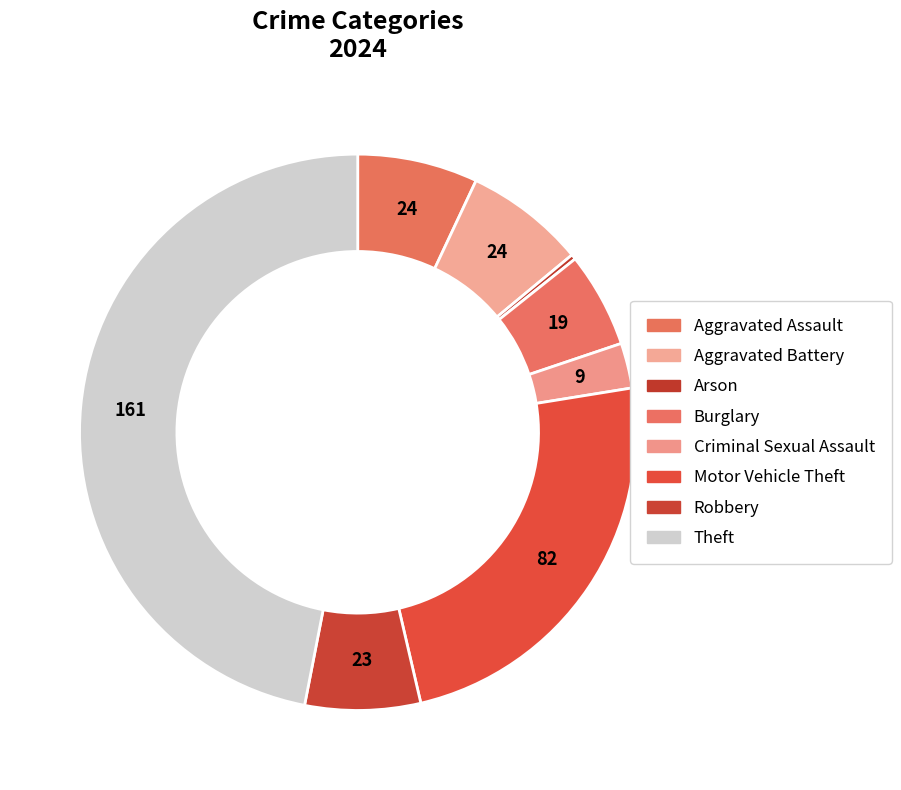

Count the number of slices in the pie.

8